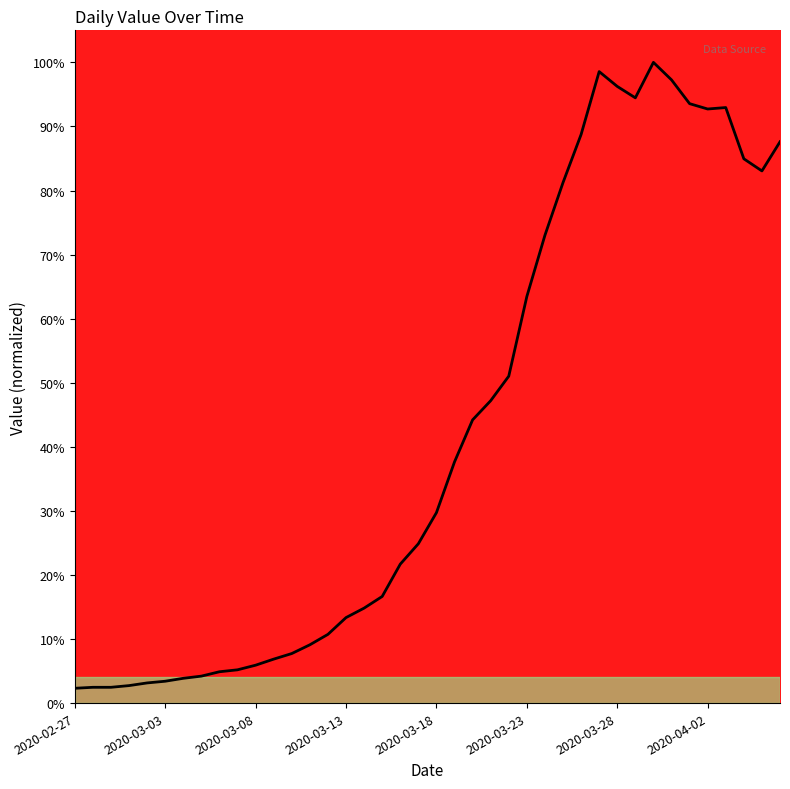

Where is the data nearest to the value 0?

2020-02-27